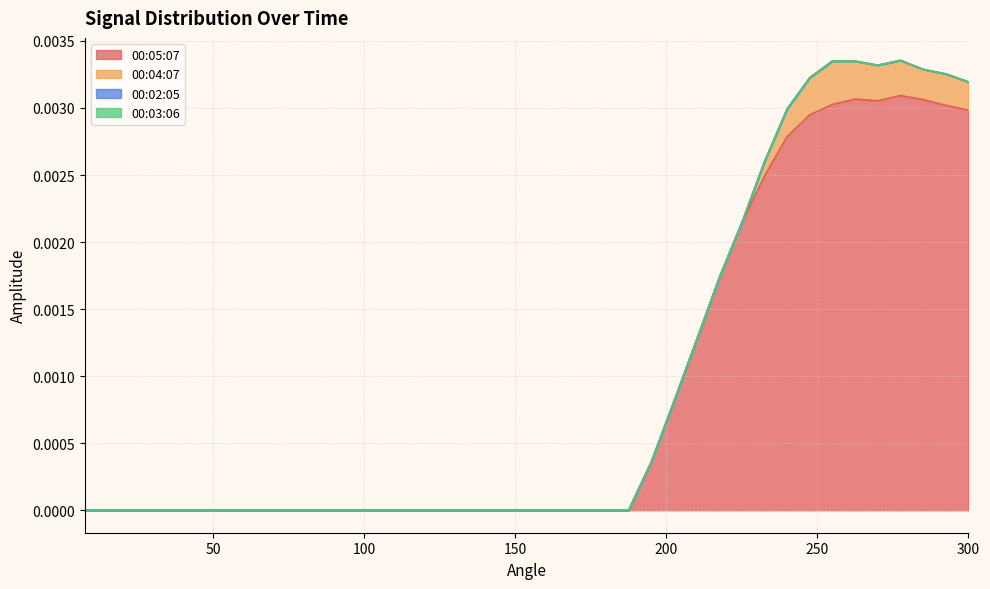

True or false: 00:02:05 and 00:05:07 intersect in this chart.

False